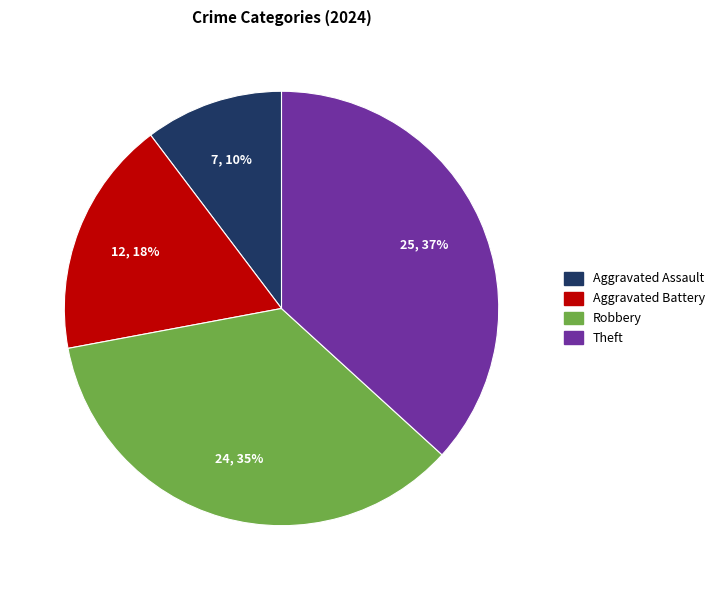

Is it true that Robbery is 35% of the pie?

True